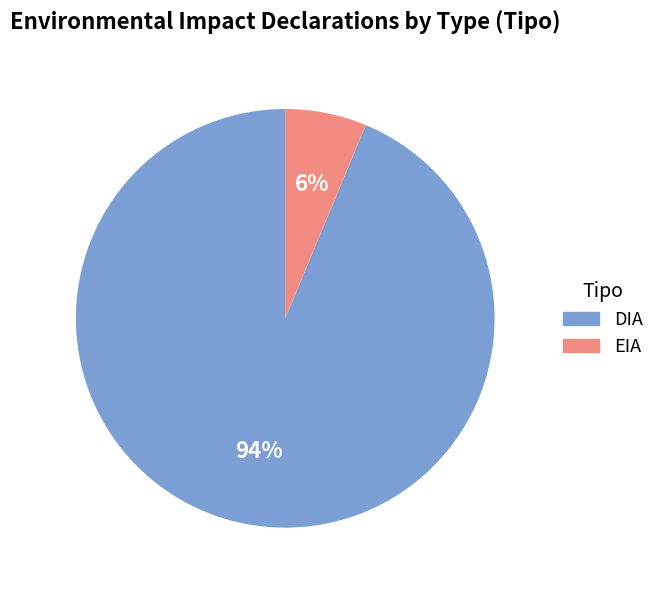

Approximately how many times larger is the value at EIA compared to DIA?

0.1